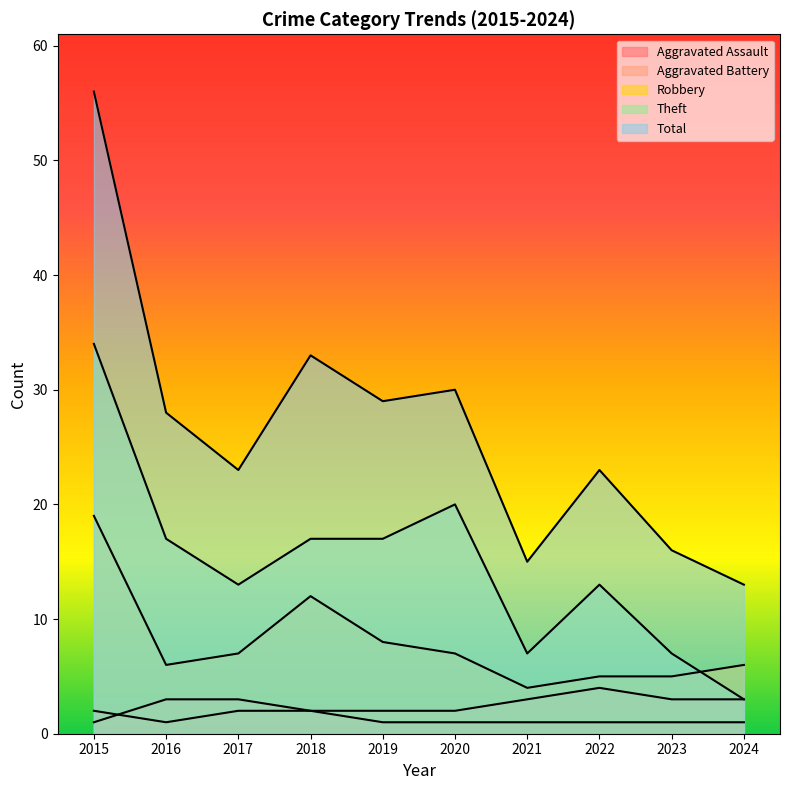

What are all the series names shown in the legend?

Aggravated Assault, Aggravated Battery, Robbery, Theft, Total